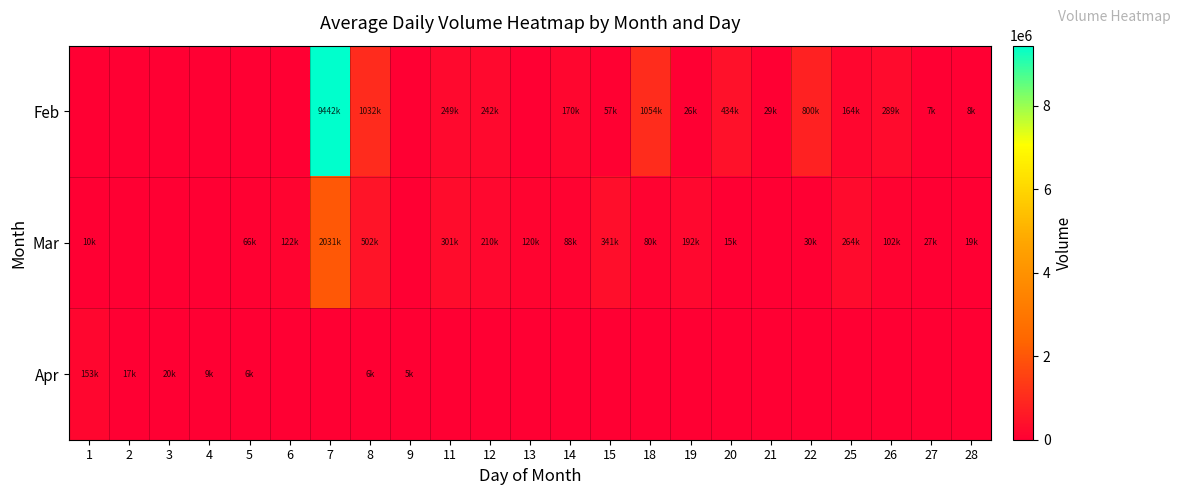

Which category has the lowest value across all series?

1